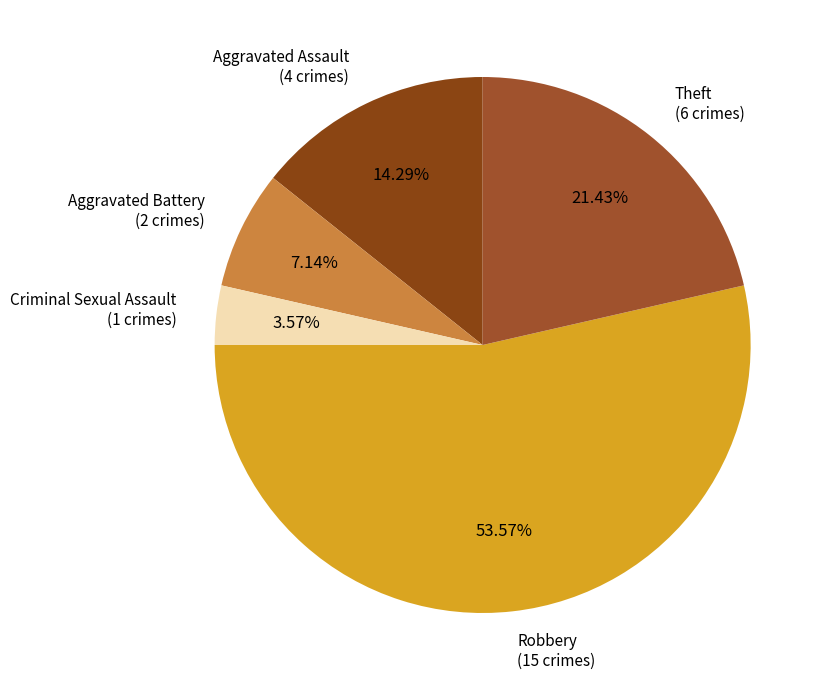

Rank the categories by value from highest to lowest.

Robbery, Theft, Aggravated Assault, Aggravated Battery, Criminal Sexual Assault